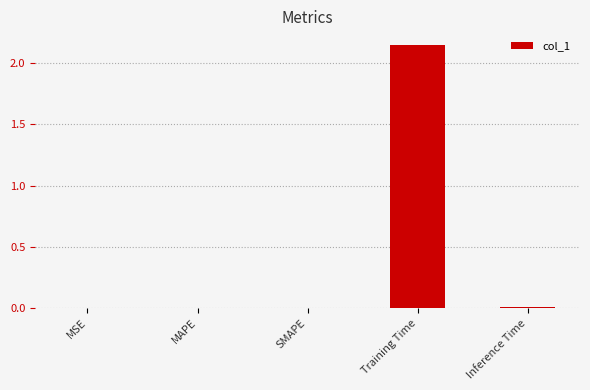

The value at MSE is 0.0. True or false?

True